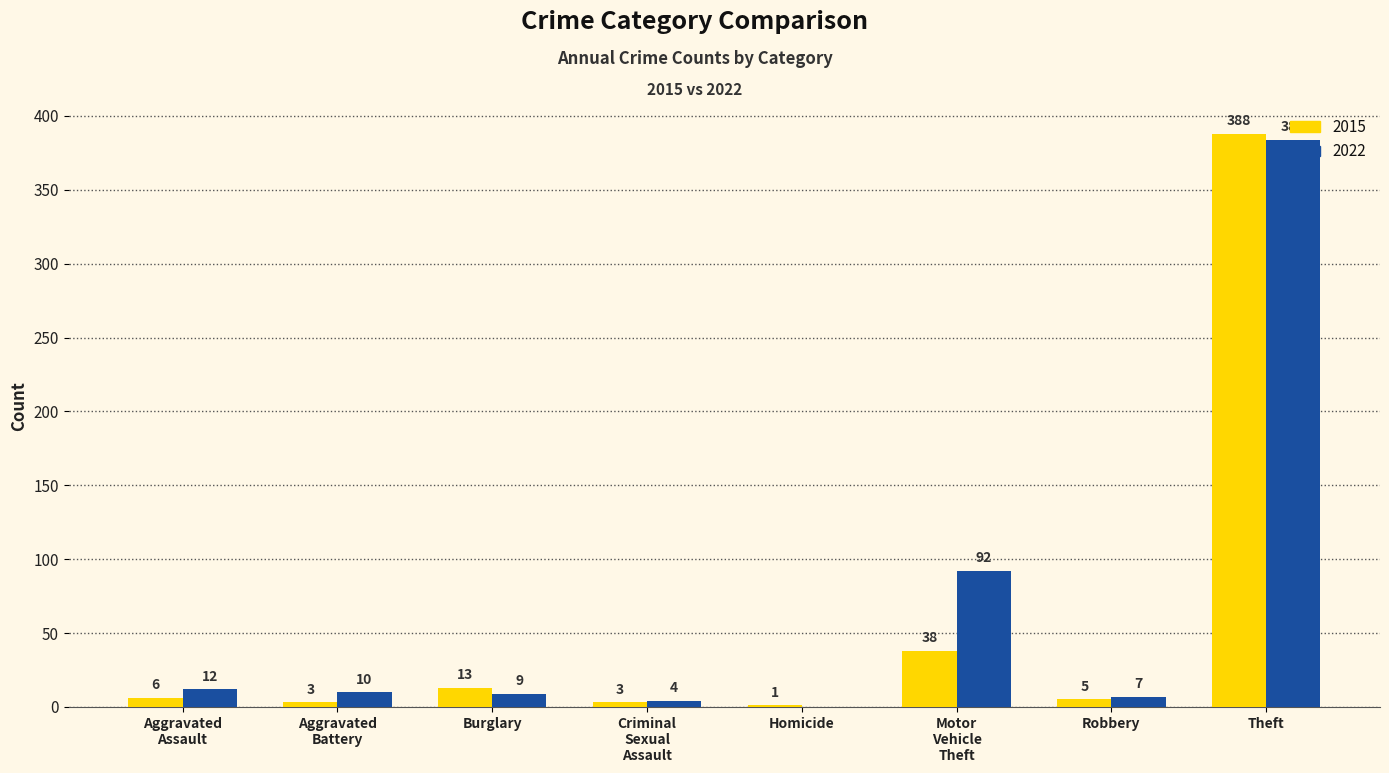

Are the bars grouped side by side (vs. stacked)?

Yes